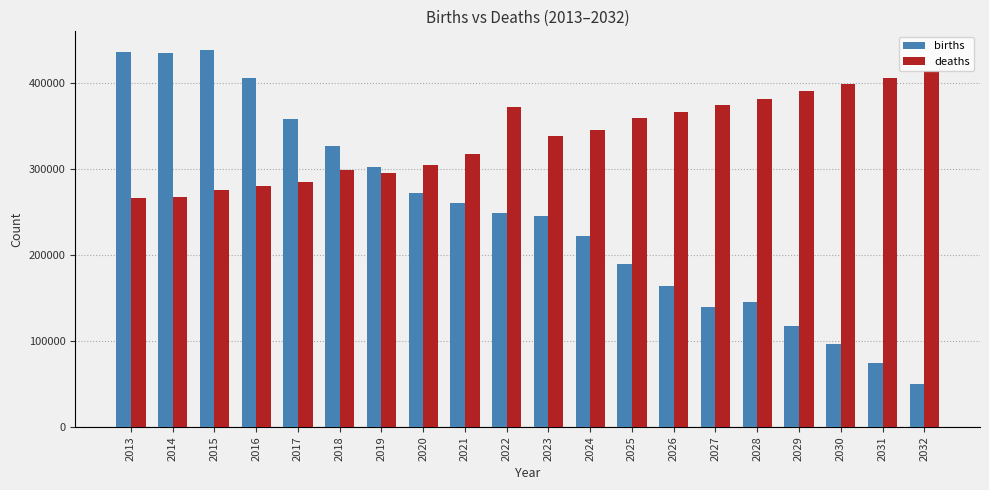

What is the total value across all series at 2018?

625642